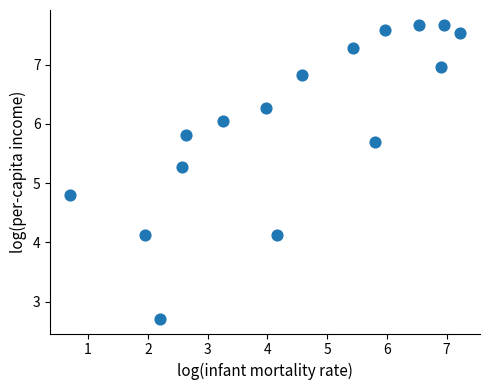

What is the range of Y values (max minus min)?

5.0